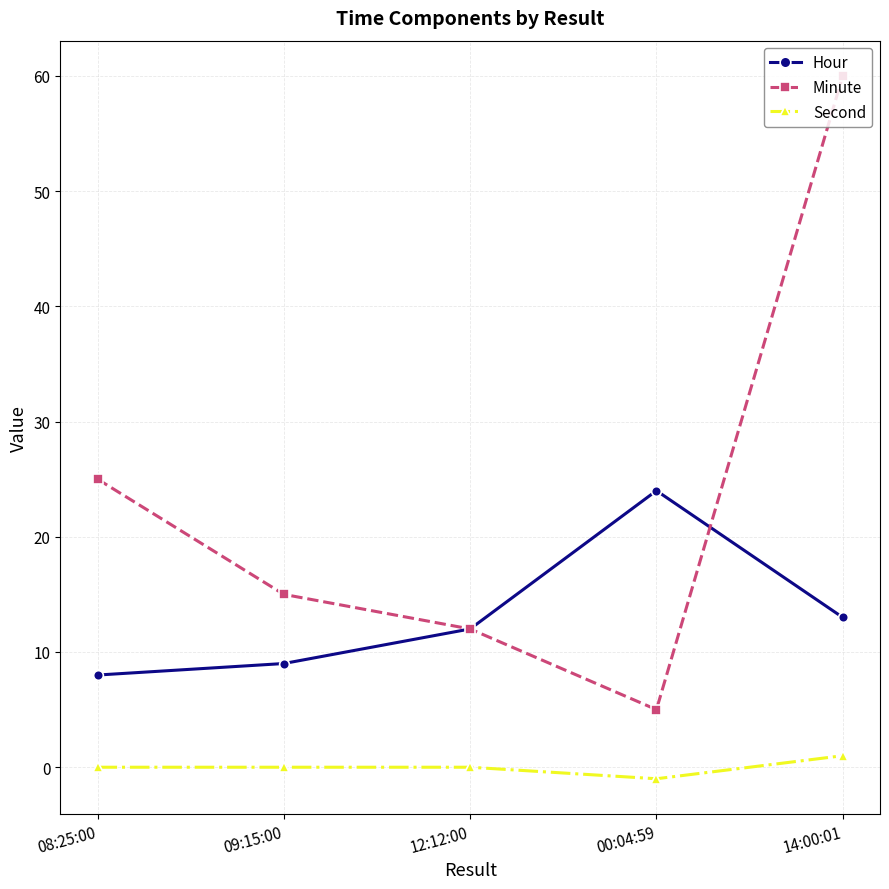

True or false: Second and Minute intersect in this chart.

False